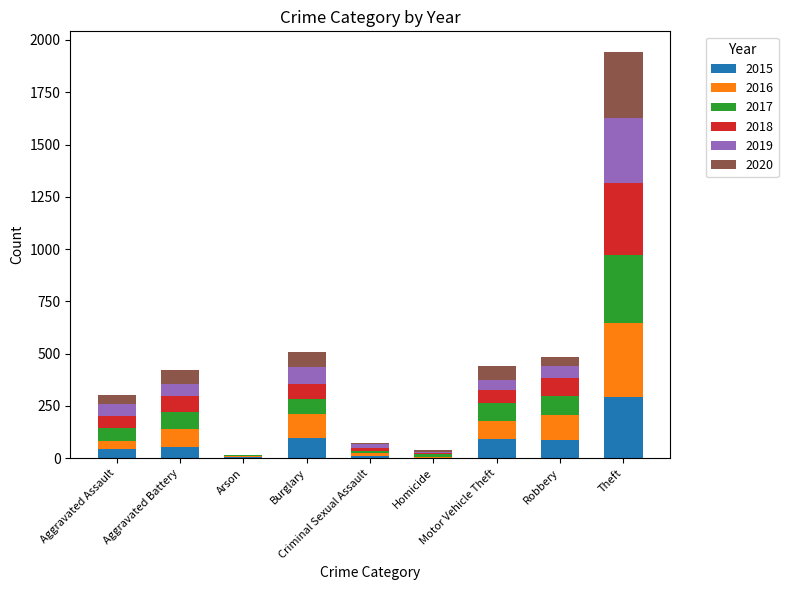

What is the maximum value for 2015?

291